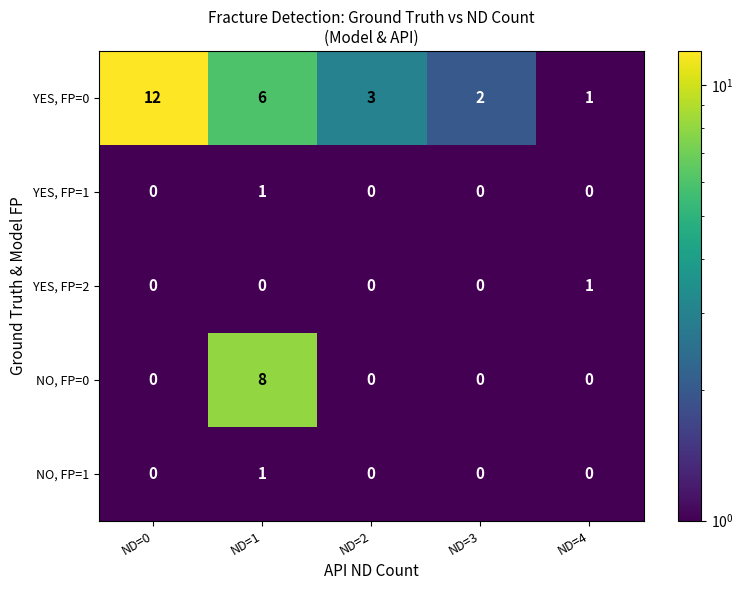

Reading left to right, list all the values displayed in this chart.

YES, FP=0: ND=0=12	ND=1=6	ND=2=3	ND=3=2	ND=4=1
YES, FP=1: ND=0=0	ND=1=1	ND=2=0	ND=3=0	ND=4=0
YES, FP=2: ND=0=0	ND=1=0	ND=2=0	ND=3=0	ND=4=1
NO, FP=0: ND=0=0	ND=1=8	ND=2=0	ND=3=0	ND=4=0
NO, FP=1: ND=0=0	ND=1=1	ND=2=0	ND=3=0	ND=4=0